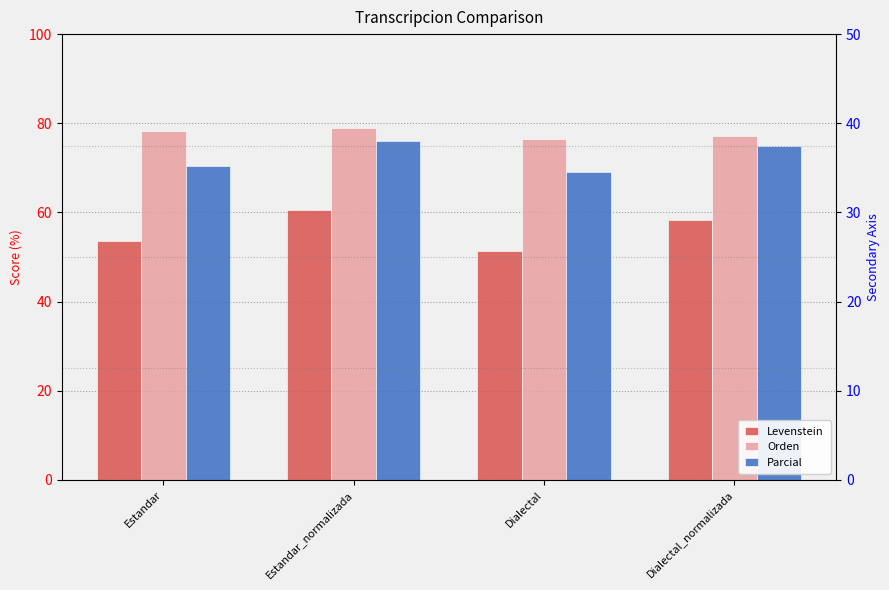

What is the label of the 1st bar from the left?

Estandar